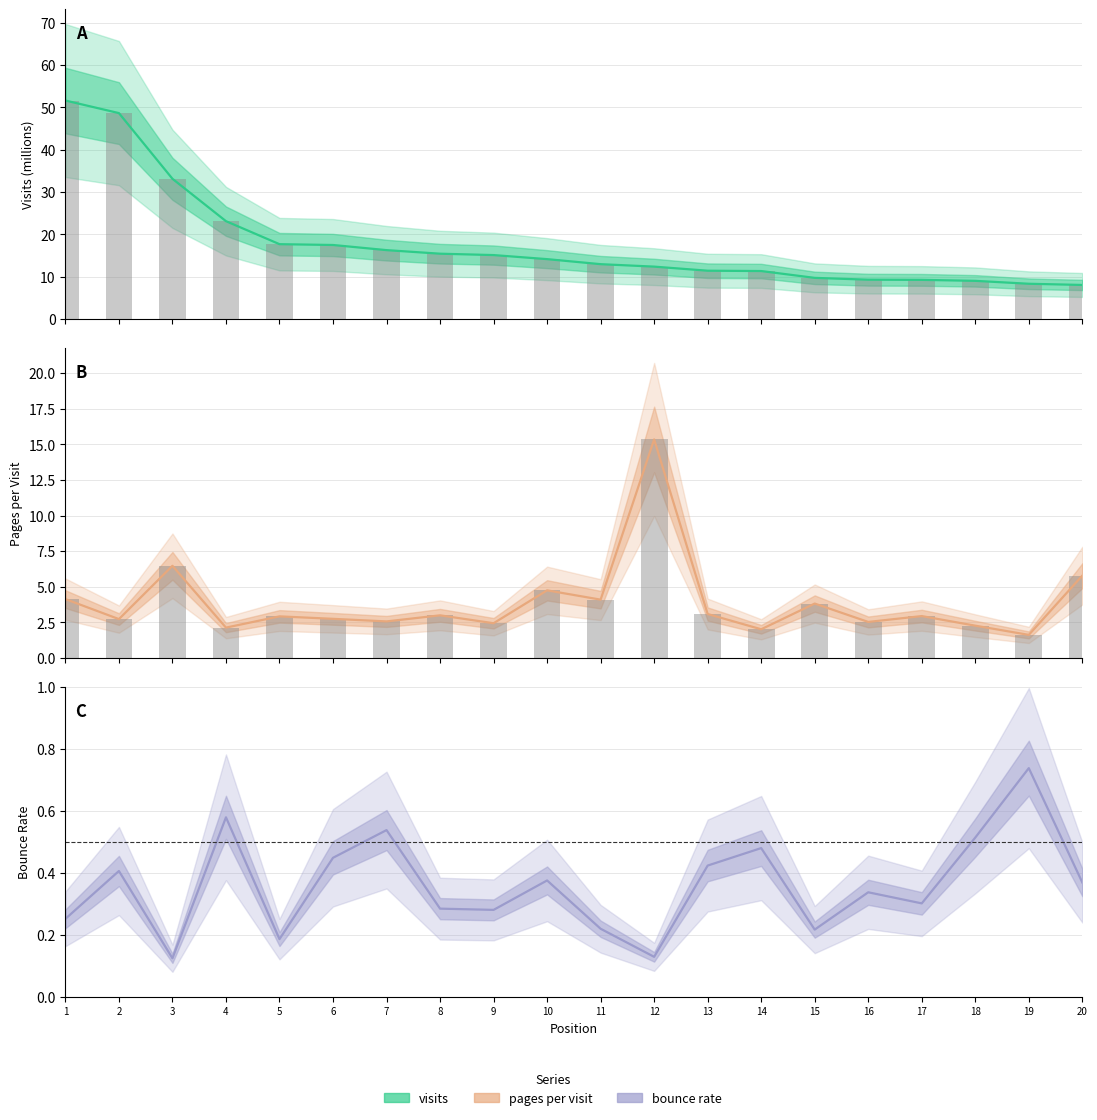

The visits series shows 12.4 at 12. True or false?

True